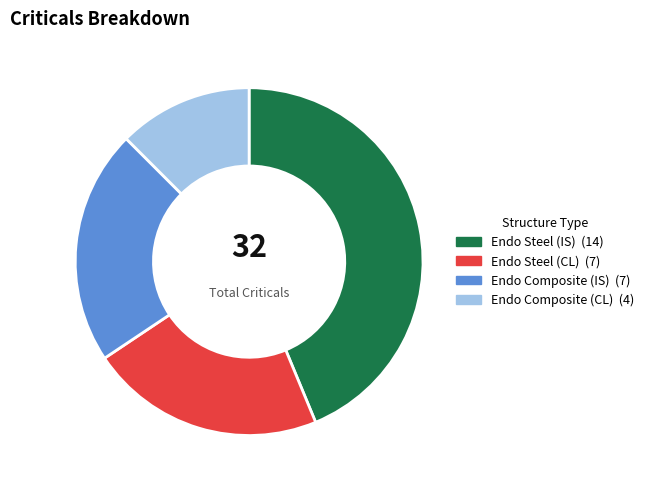

Combined, do Endo Steel (CL) and Endo Composite (IS) account for over 50%?

No